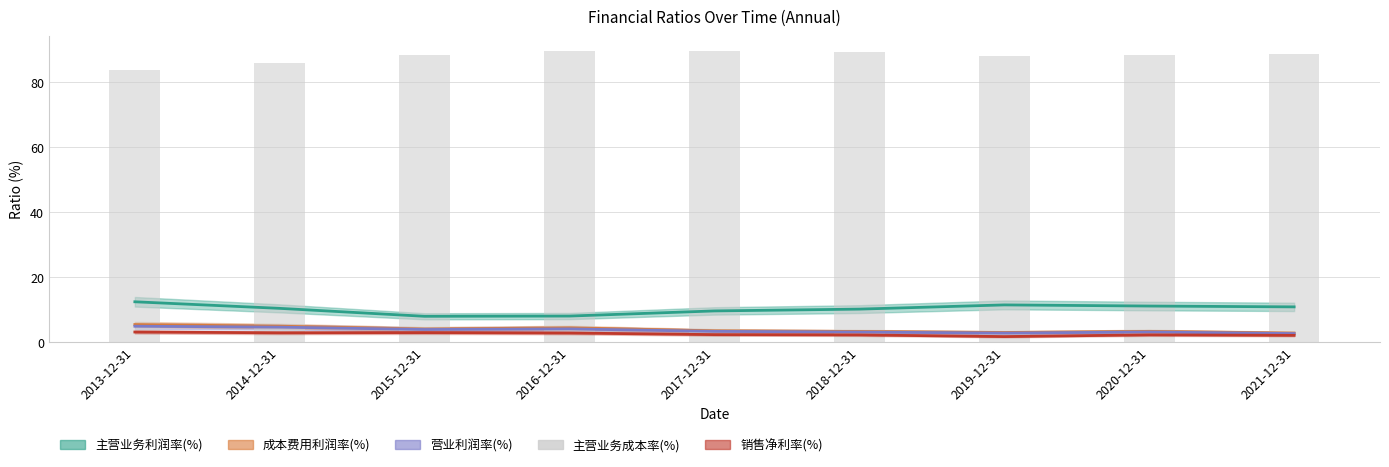

What value does the data have at 2020-12-31?

88.4